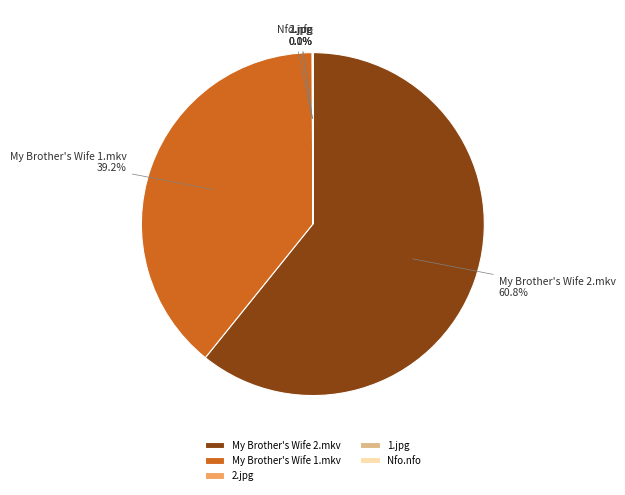

What is the total percentage of My Brother's Wife 1.mkv and My Brother's Wife 2.mkv?

99.9%